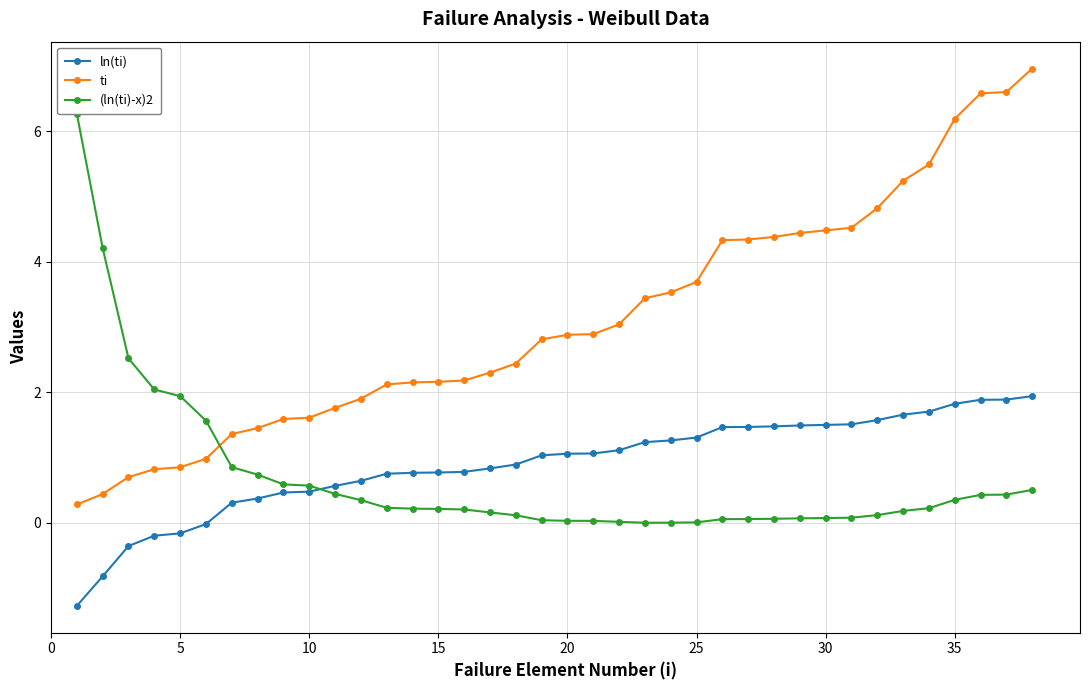

True or false: ti and ln(ti) cross at least once.

False